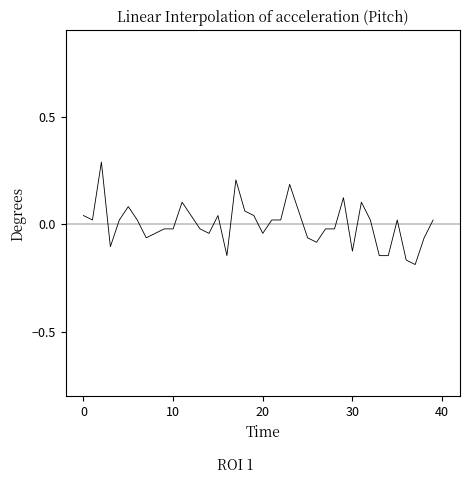

What is the maximum value shown in the chart?

0.3